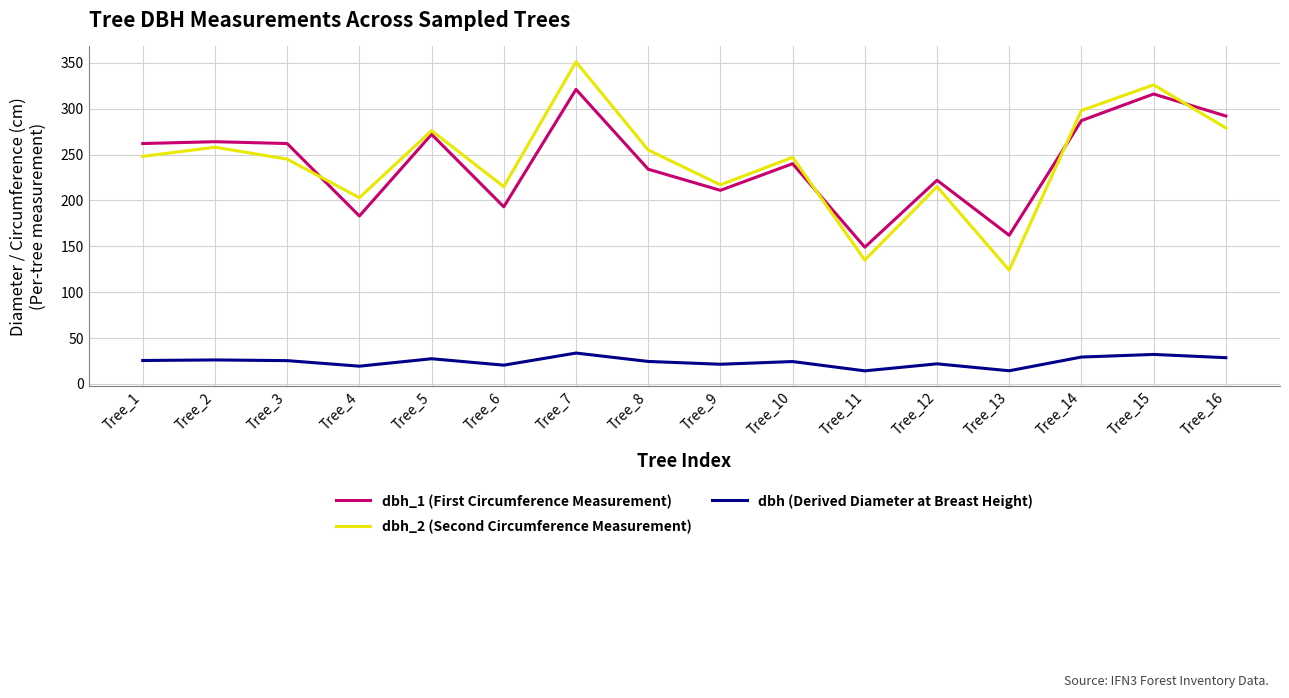

Which series has the widest spread of values?

dbh_2 (Second Circumference Measurement)